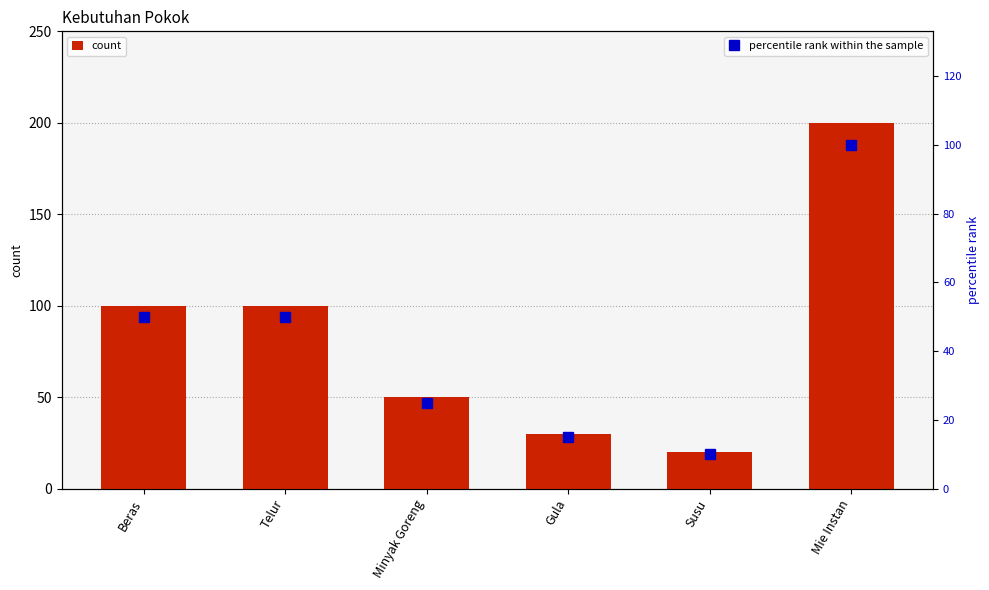

Count the number of data series in this chart.

2